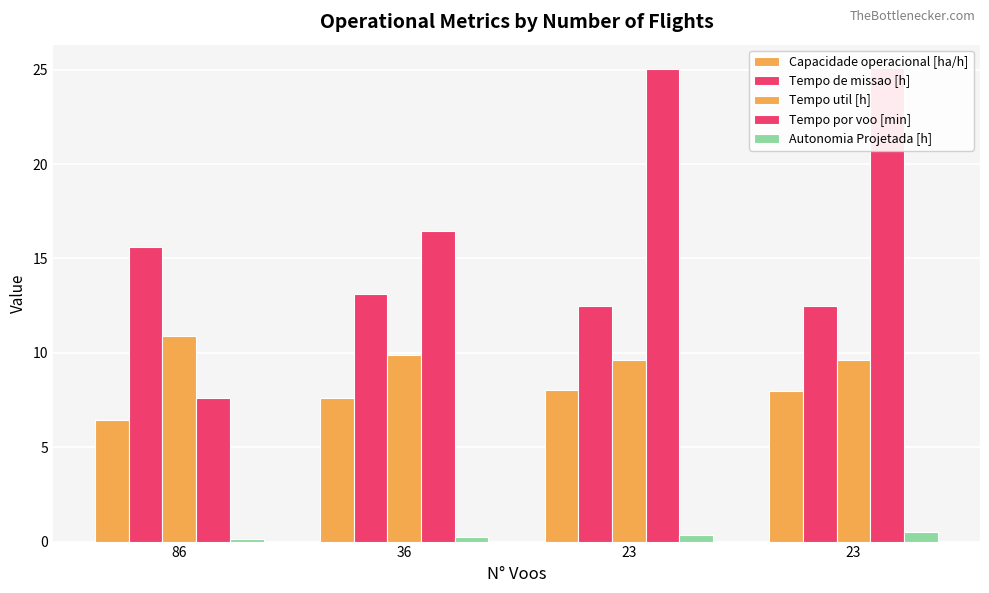

The Capacidade operacional [ha/h] series shows 2.1 at 86. True or false?

False